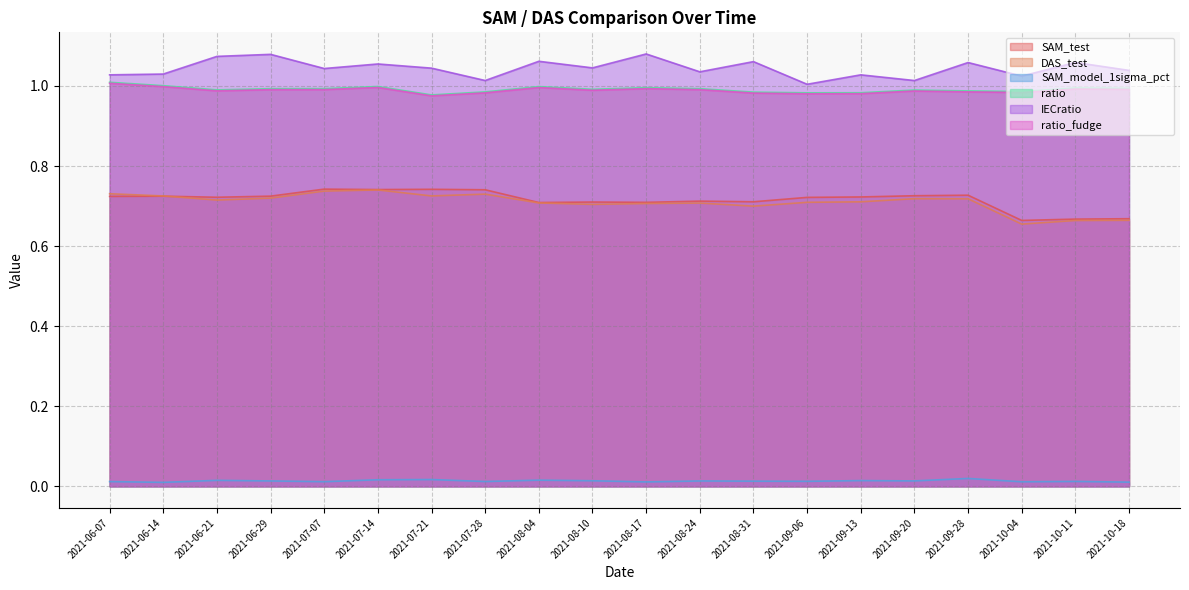

Which series has the largest total across all categories?

IECratio